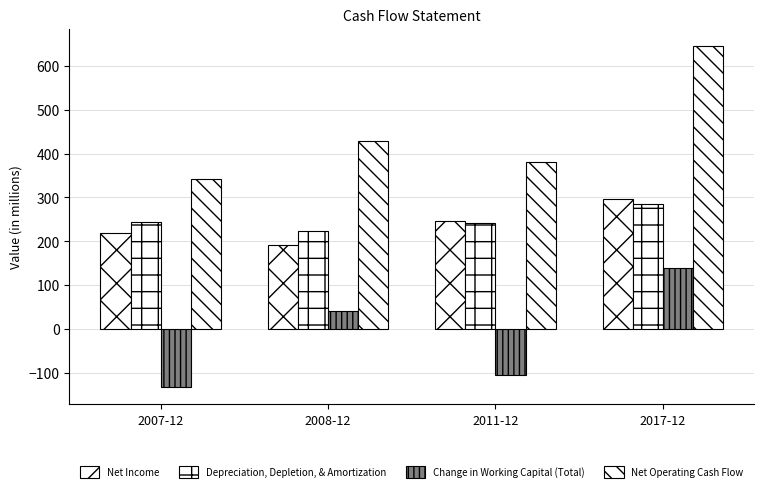

What is the difference between the maximum and minimum values in the Change in Working Capital (Total) series?

270.9